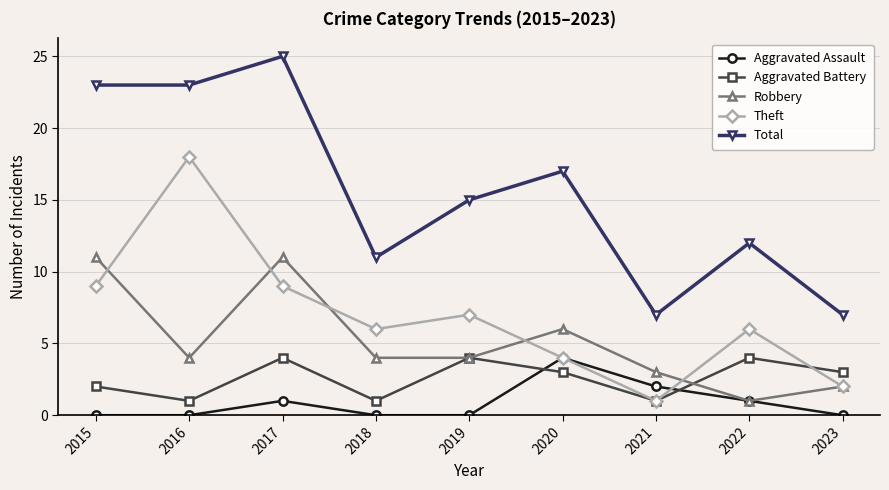

At 2018, list the series in order from smallest to largest.

Aggravated Assault, Aggravated Battery, Robbery, Theft, Total